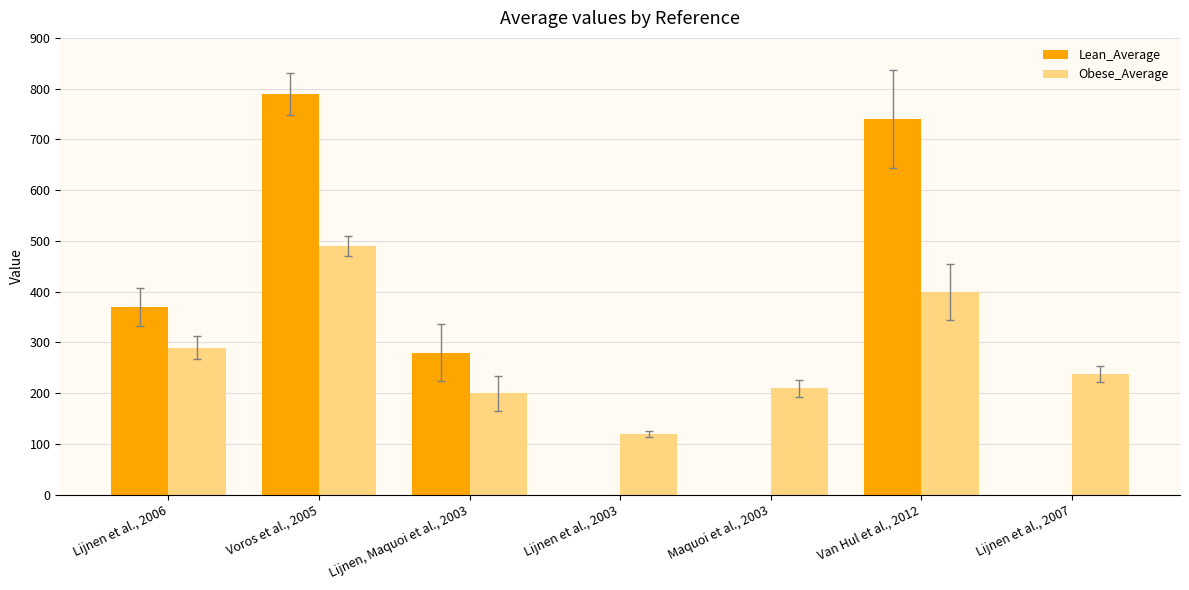

At which label is Obese_Average closest to 305?

Lijnen et al., 2006